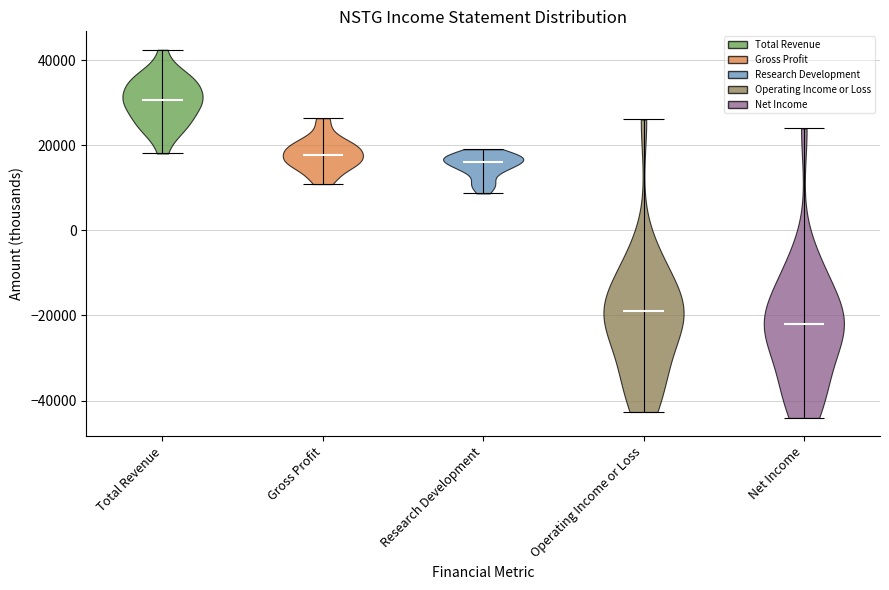

Which violin has the lowest median line?

Net Income